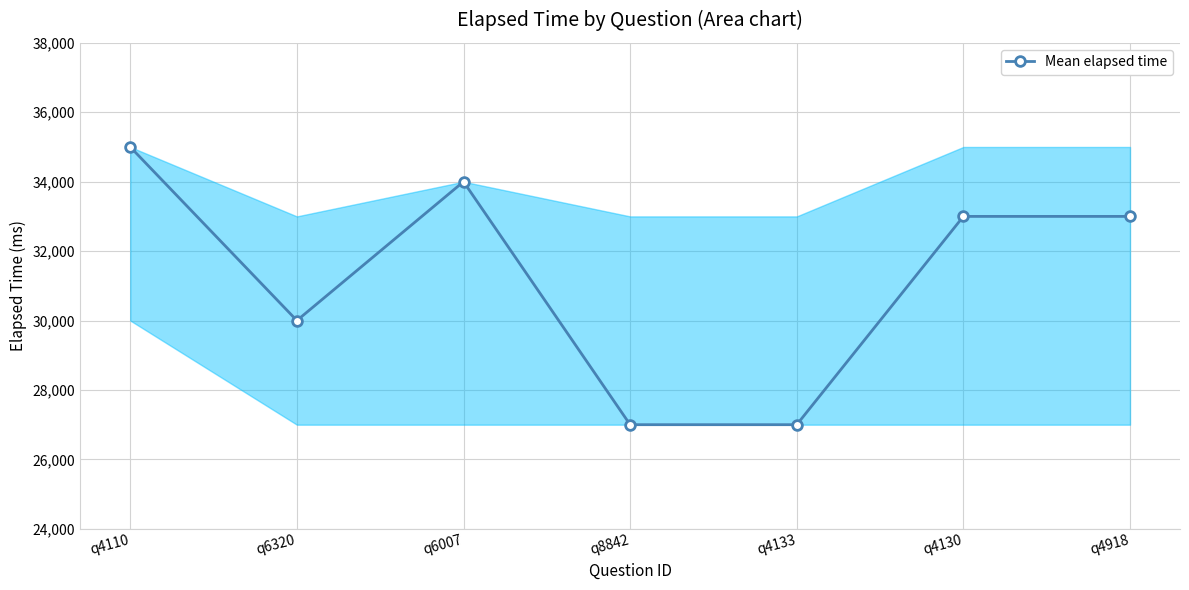

How many categories are shown in the chart?

7